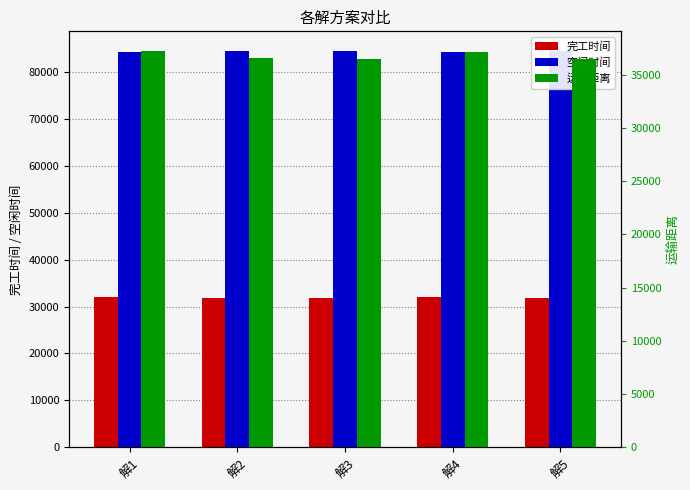

Rank the series at 解3 from highest to lowest value.

空闲时间, 运输距离, 完工时间